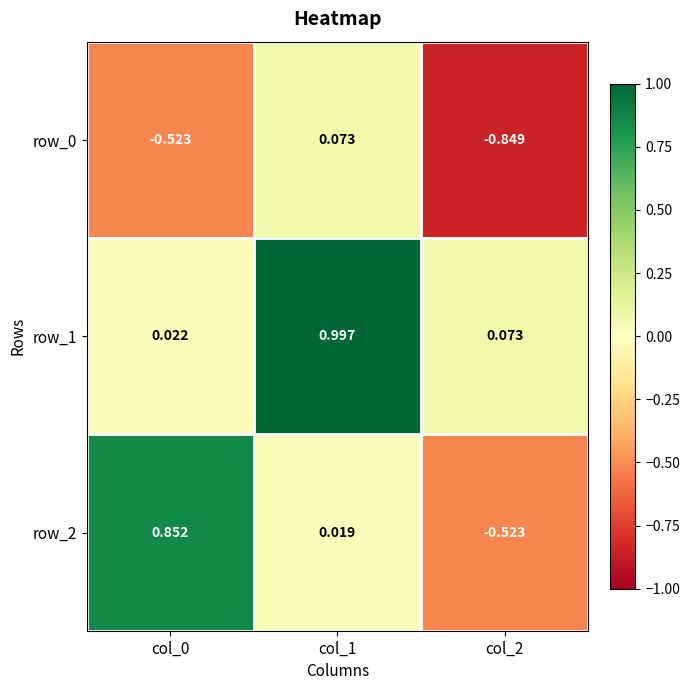

Is the value of row_1 at col_1 greater than the value of row_0 at col_0?

Yes